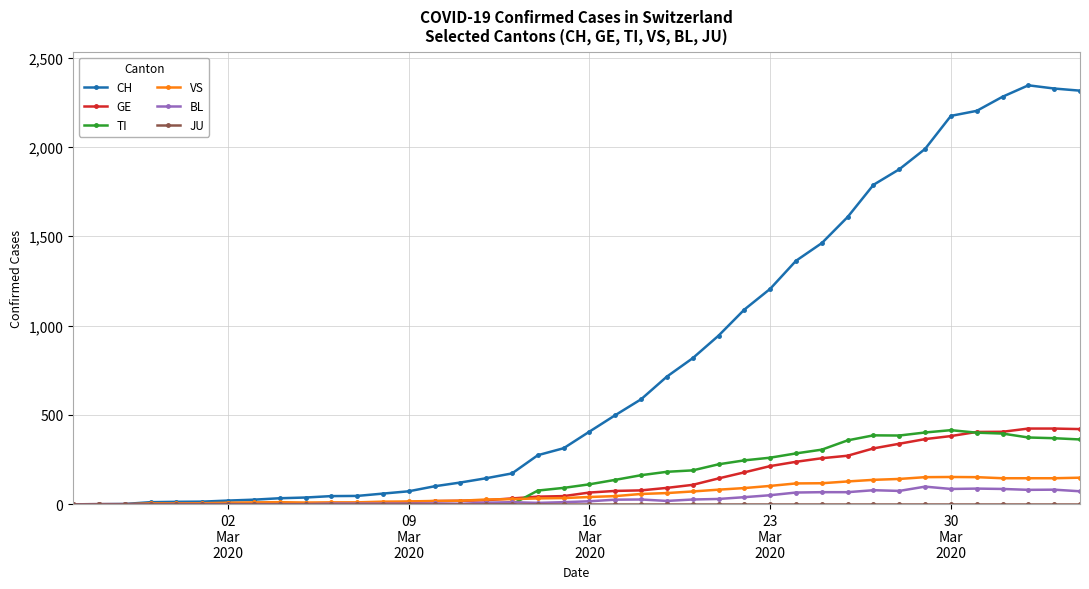

Which series has the largest total across all categories?

CH